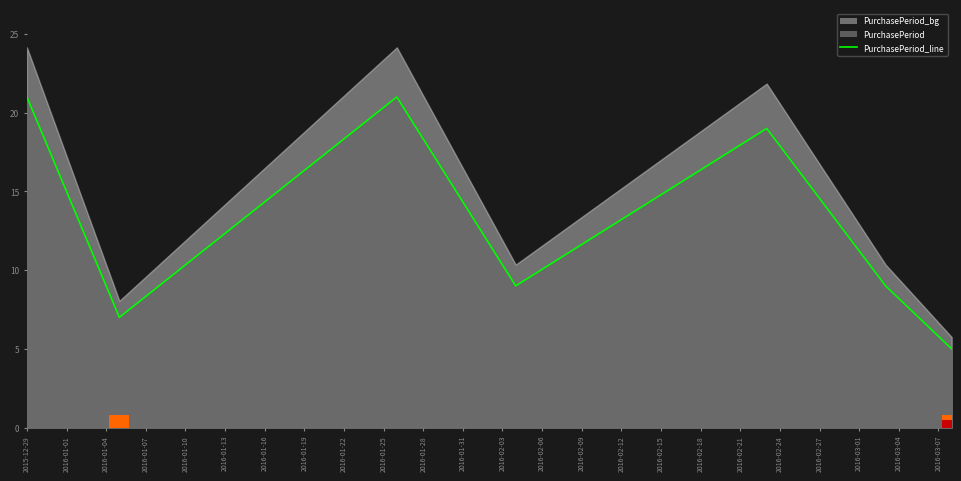

The chart shows a value of 2 at 2016-01-13. True or false?

False